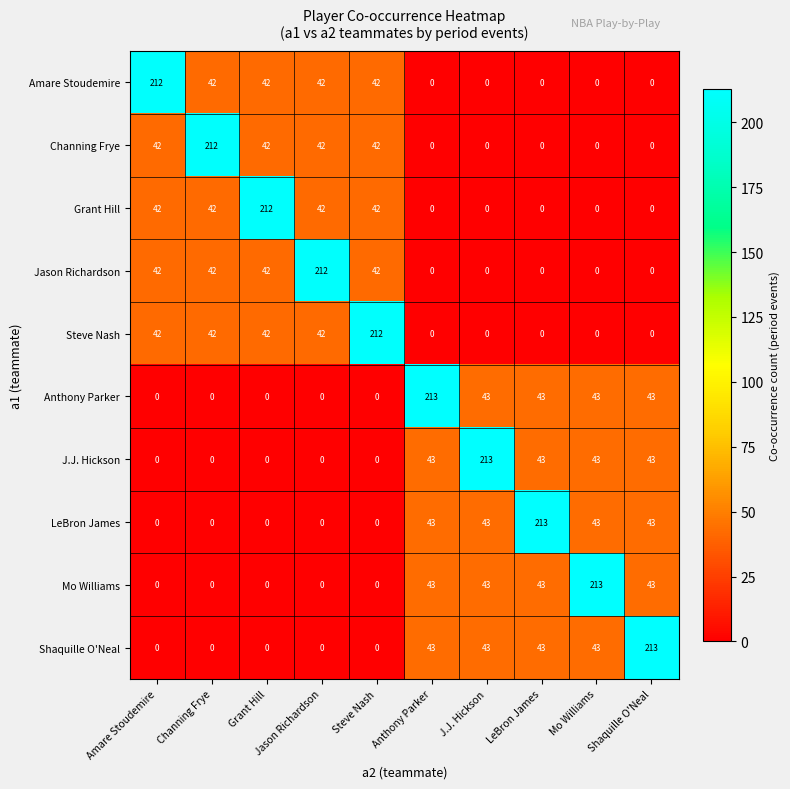

The value of Channing Frye at Channing Frye is 368. True or false?

False